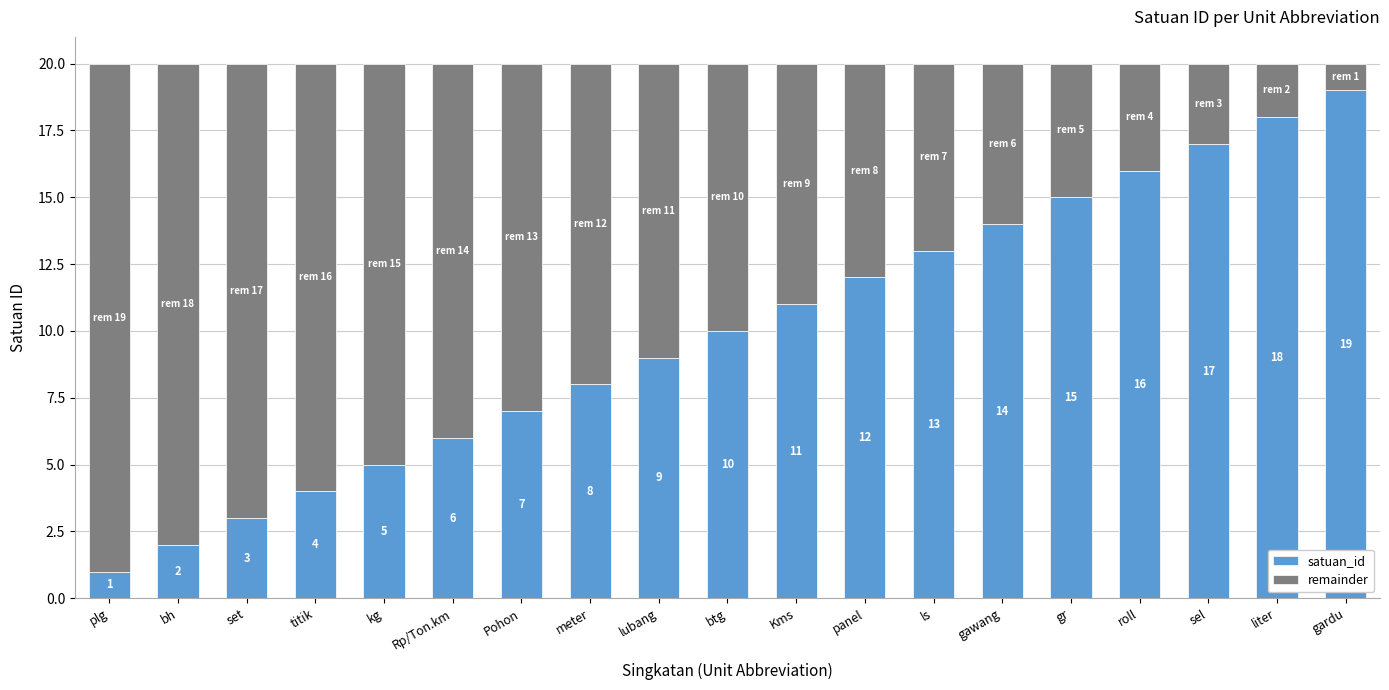

What is the sum of the satuan_id values at btg and gardu?

29